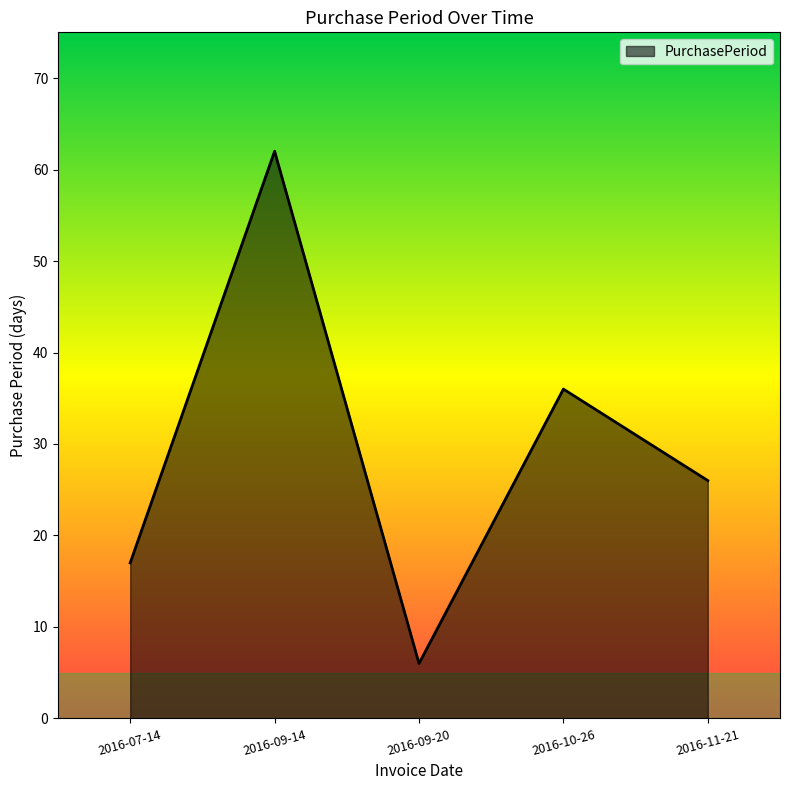

How many interior local valleys (lower than both neighbors) does the data have?

1